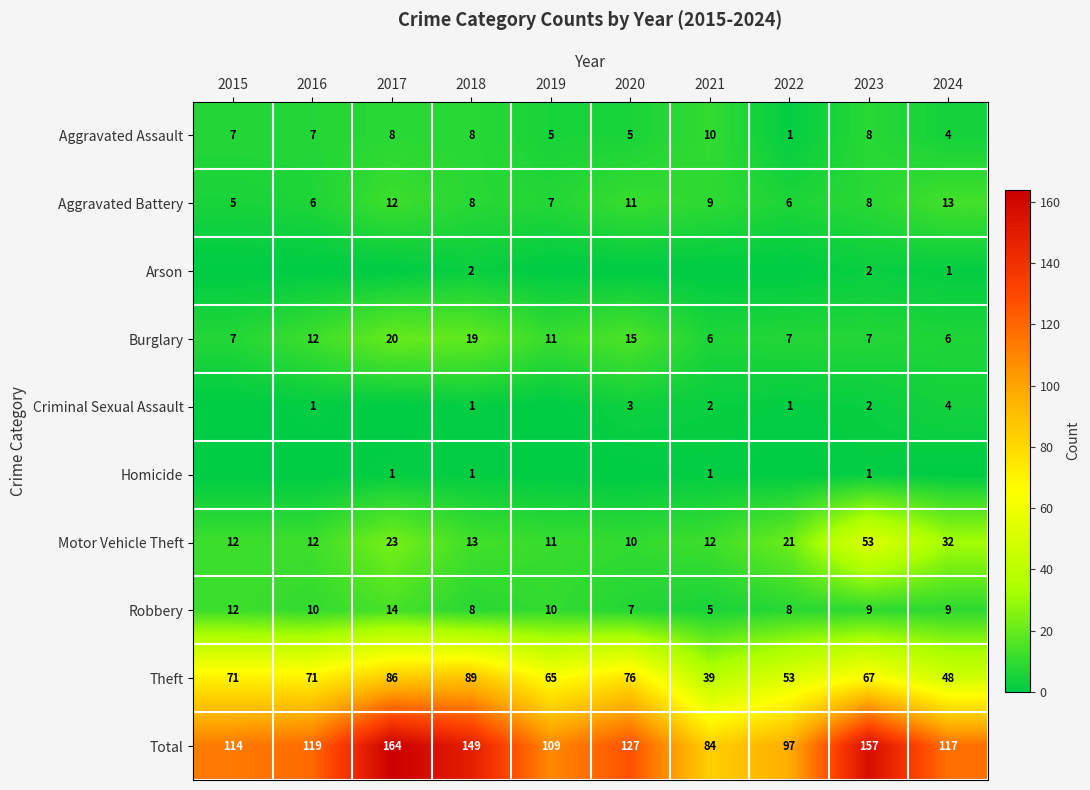

List the labels in order of Total value, largest first.

2017, 2023, 2018, 2020, 2016, 2024, 2015, 2019, 2022, 2021